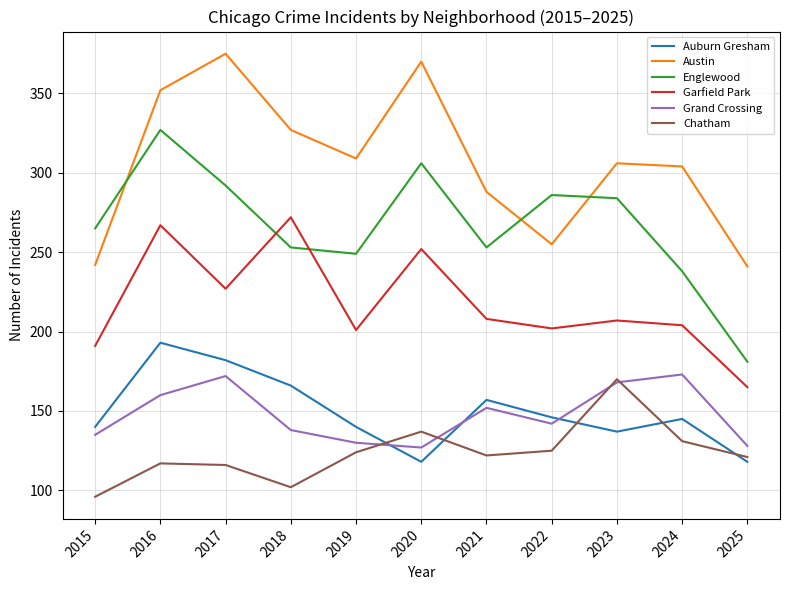

Which label corresponds to the smallest value in the chart?

2015